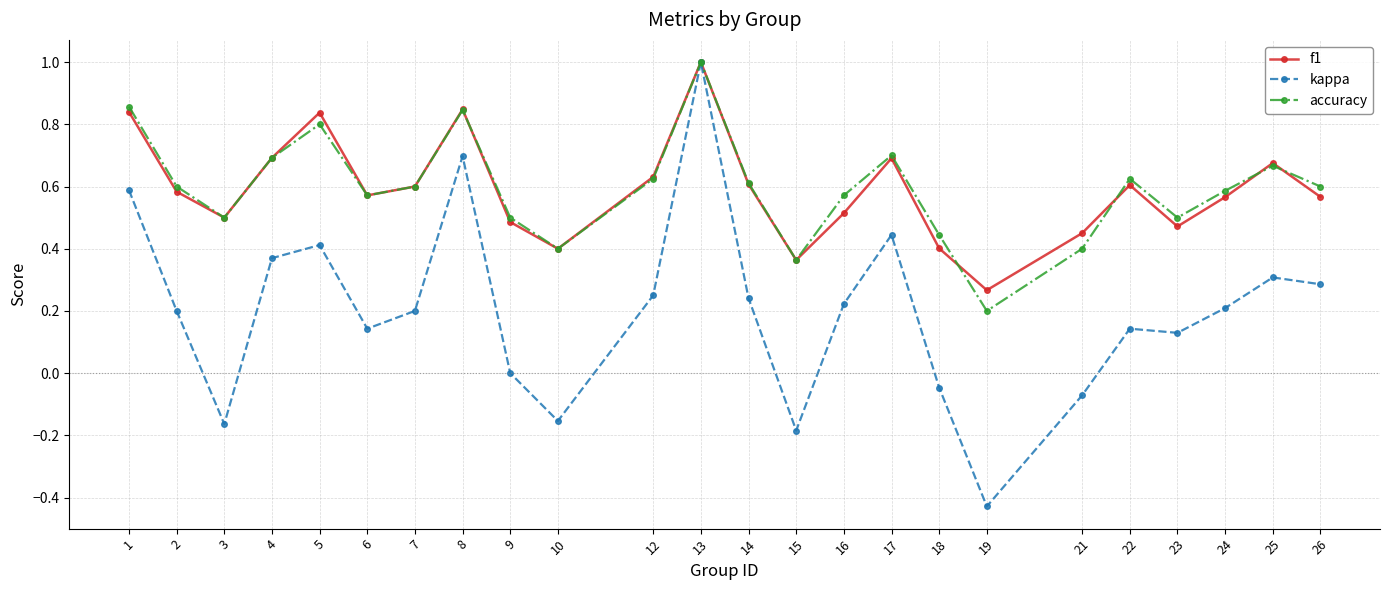

Is it true that f1 equals 1.0 at 24?

False